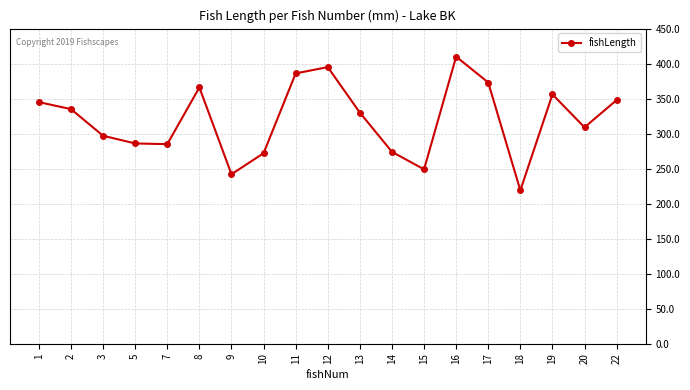

How many series are shown in this chart?

1